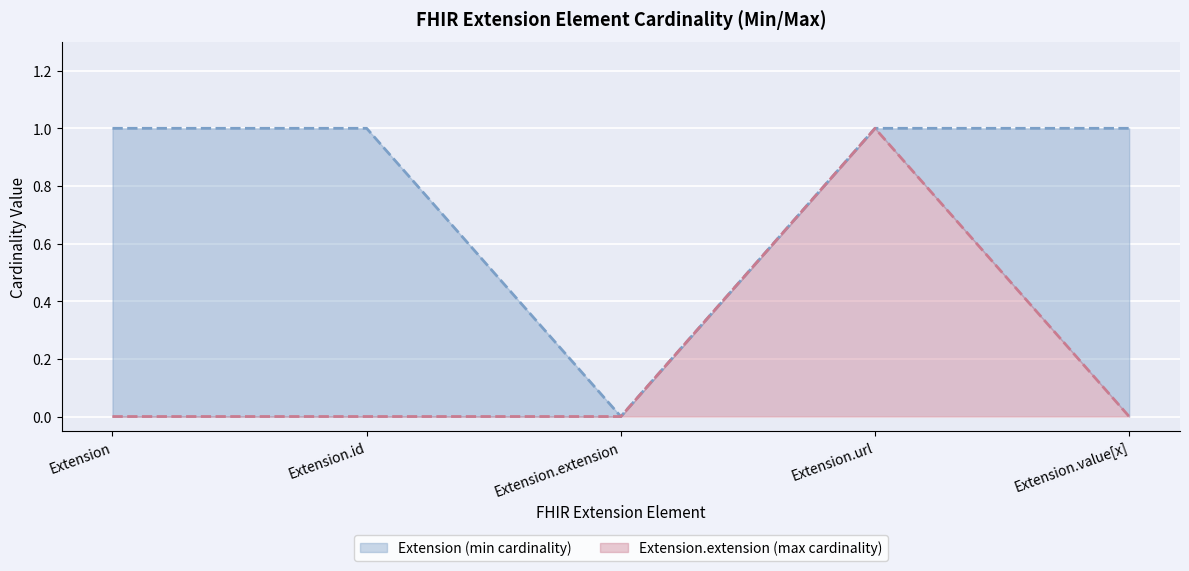

The Extension.extension (max cardinality) series shows 1 at Extension. True or false?

False